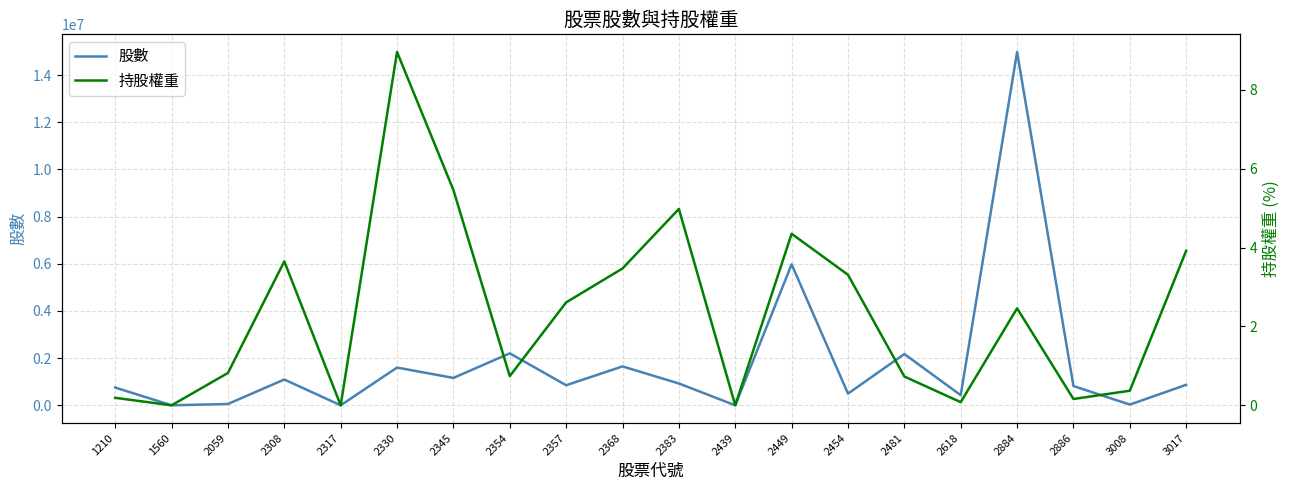

At 2345, list the series in order from smallest to largest.

持股權重, 股數